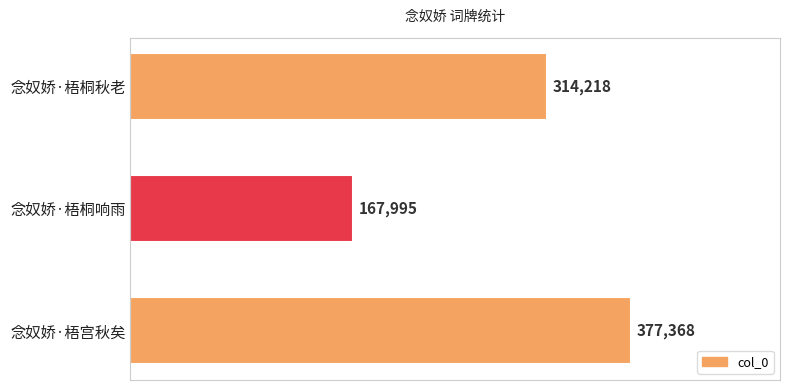

How many series are shown in this chart?

1